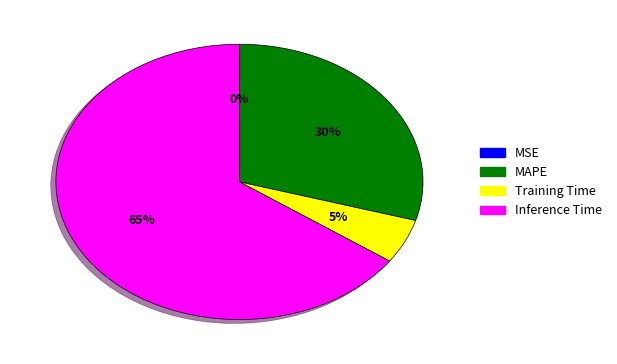

To the nearest percent, what is the difference between the largest and smallest slice percentages?

65%